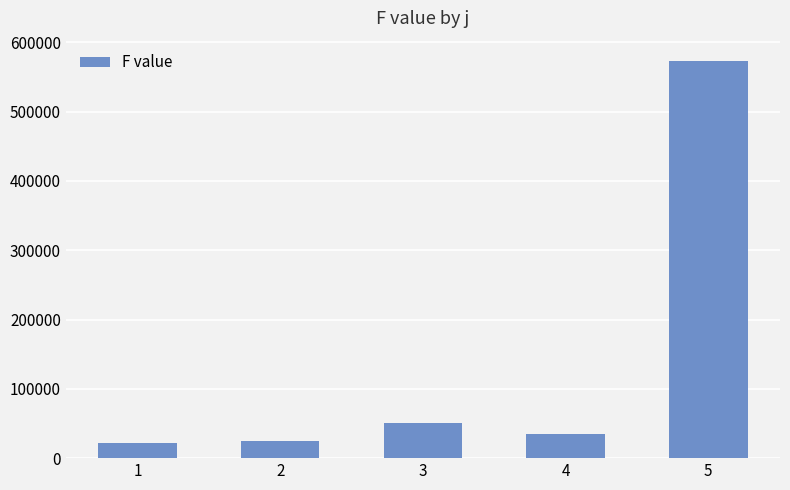

True or false: the data shows 24466.8 at 2.

True